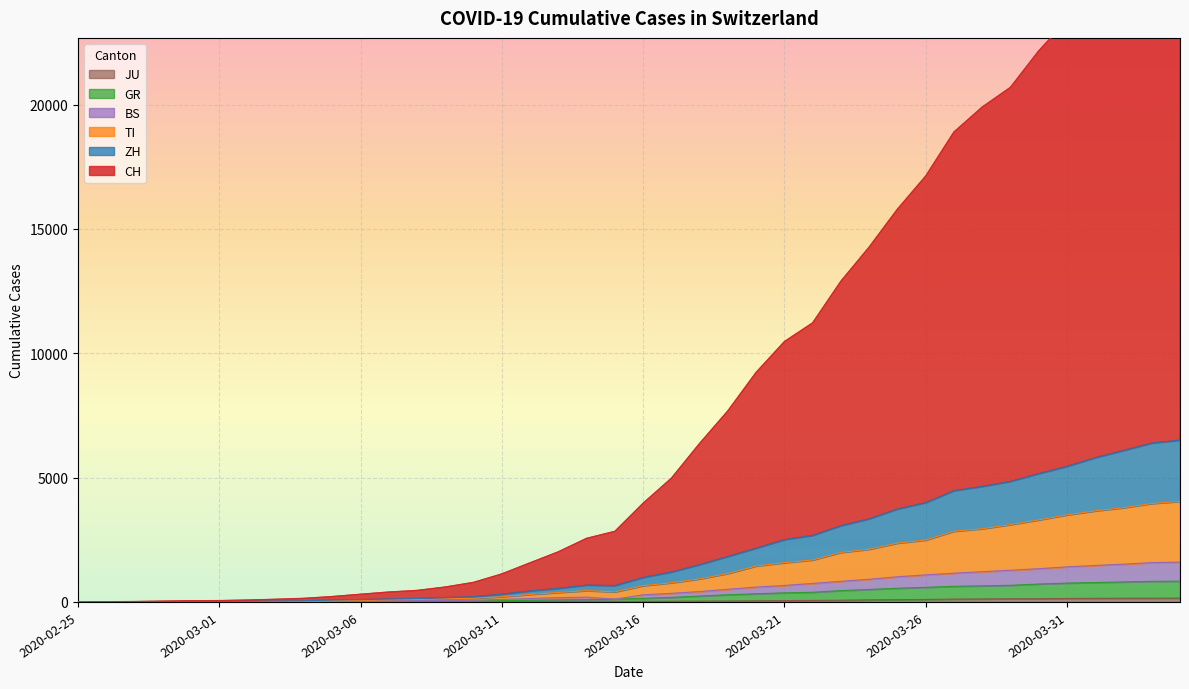

Reading right to left, list all the values displayed in this chart.

CH: 28109	27421	26151	24777	23390	22162	20695	19902	18898	17127	15795	14271	12899	11224	10470	9232	7686	6375	4974	3969	2838	2557	2015	1573	1126	786	599	462	397	308	216	143	106	75	53	46	31	15	7	0
ZH: 6504	6386	6089	5798	5448	5157	4844	4643	4472	3989	3734	3341	3064	2673	2503	2157	1825	1496	1200	980	655	674	543	441	309	209	173	137	119	92	75	46	36	25	17	16	11	7	3	0
TI: 4043	3958	3789	3662	3501	3298	3111	2942	2845	2489	2366	2120	1991	1689	1578	1446	1146	928	771	654	405	456	380	301	208	147	124	97	85	63	52	31	23	15	10	10	9	5	3	0
GR: 834	827	804	780	757	719	669	646	627	587	550	501	455	388	365	327	288	236	181	143	112	91	82	65	51	39	35	24	23	20	19	15	12	10	7	7	7	3	2	0
BS: 1601	1581	1518	1467	1410	1336	1274	1215	1157	1088	1012	911	829	744	662	597	508	417	345	286	112	191	174	138	100	72	63	48	44	35	27	18	15	11	8	8	8	4	2	0
JU: 154	149	149	145	140	128	127	119	114	100	92	82	69	61	54	44	36	32	29	25	19	18	17	12	7	7	7	5	5	4	4	2	2	1	1	1	1	1	0	0